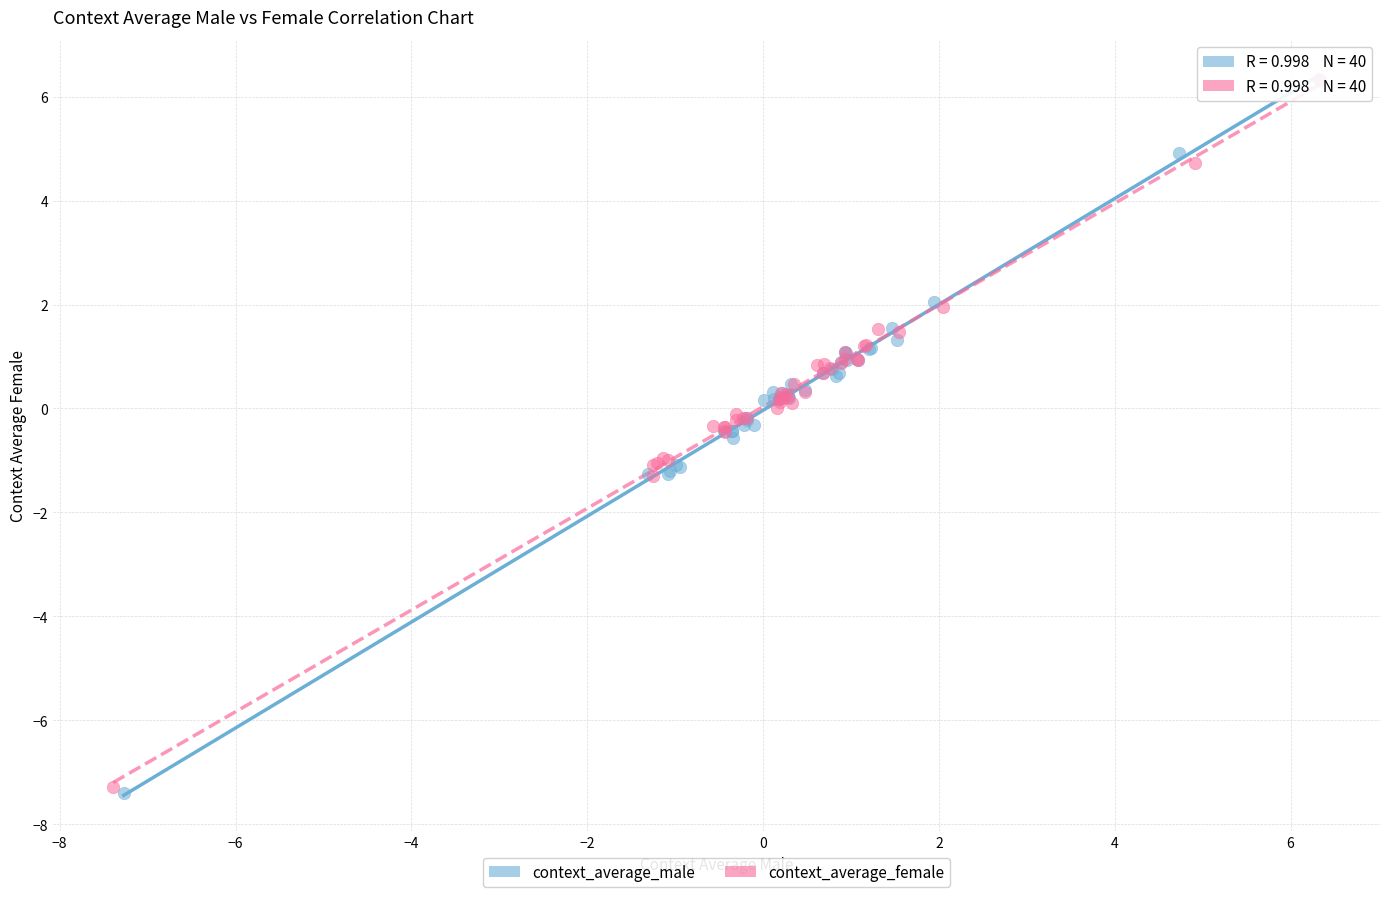

Which series has the widest spread of Y values?

context_average_male